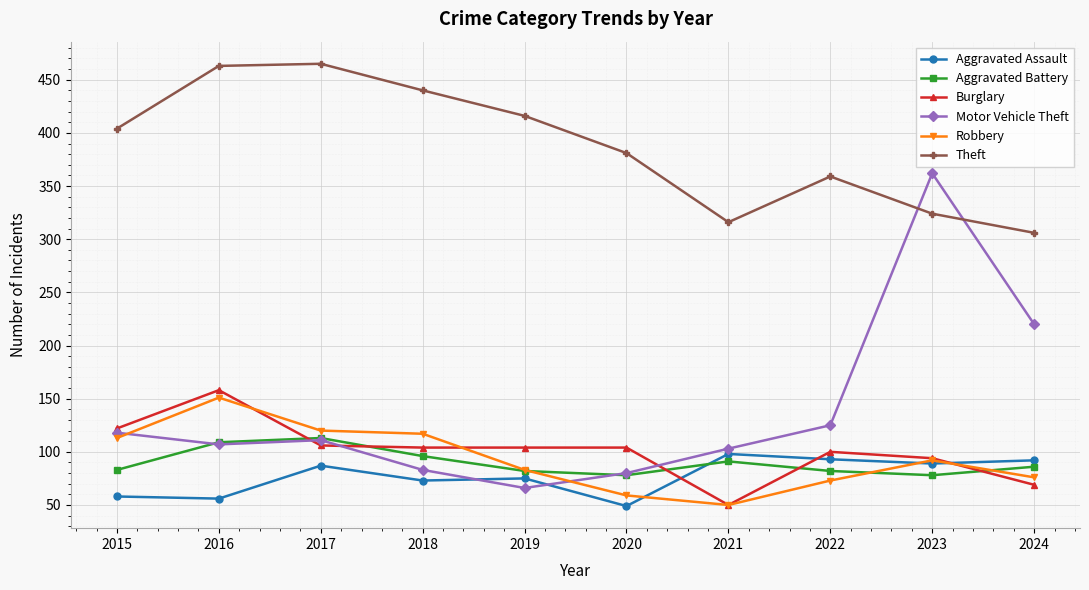

How many data points in Aggravated Battery are less than 86?

5